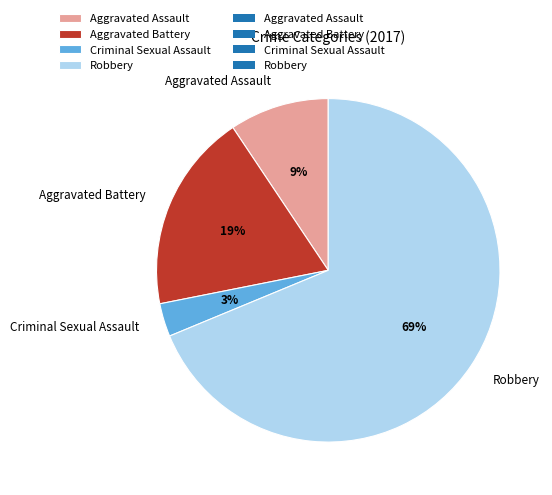

Which has a higher value, Aggravated Assault or Criminal Sexual Assault?

Aggravated Assault